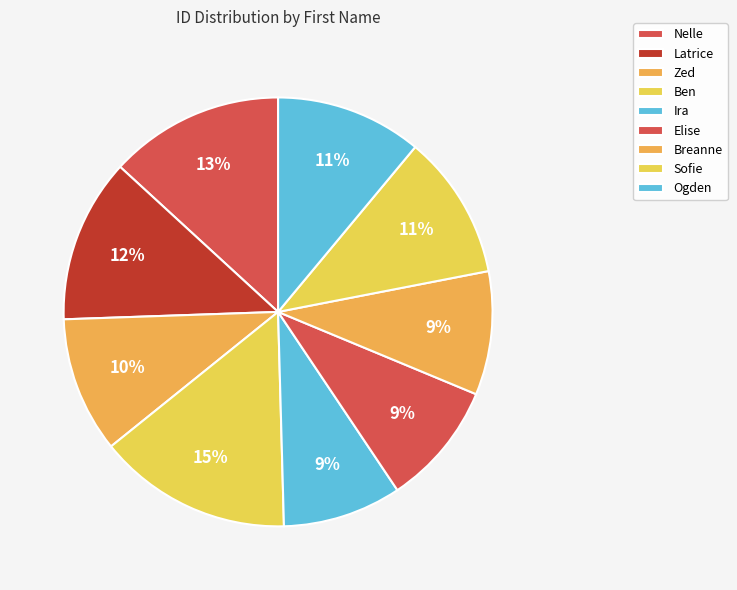

Rank the categories by value from highest to lowest.

Ben, Nelle, Latrice, Ogden, Sofie, Zed, Elise, Breanne, Ira